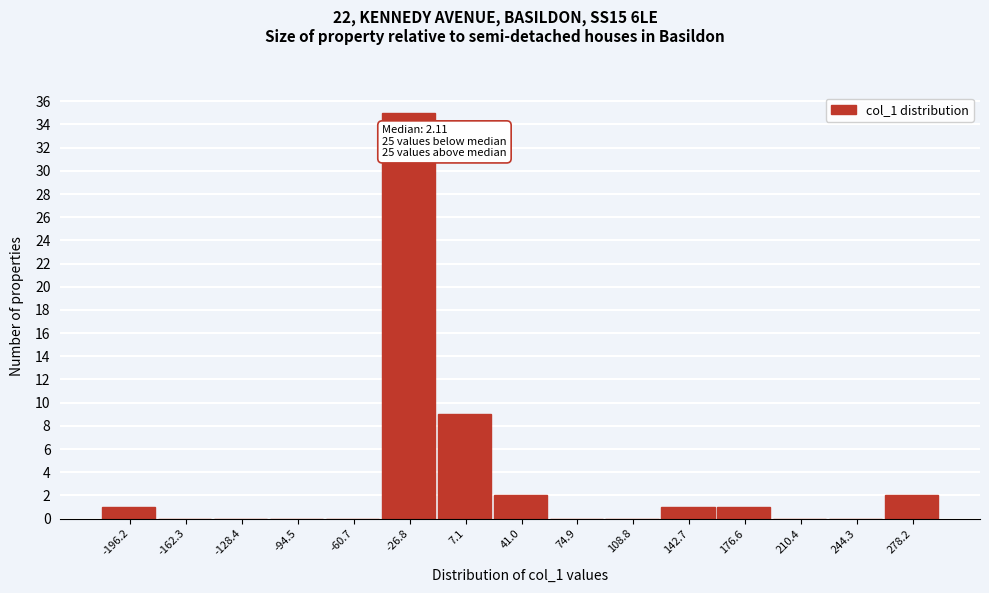

Reading right to left, list all the values displayed in this chart.

278.2=2	244.3=0	210.4=0	176.6=1	142.7=1	108.8=0	74.9=0	41.0=2	7.1=9	-26.8=35	-60.7=0	-94.5=0	-128.4=0	-162.3=0	-196.2=1